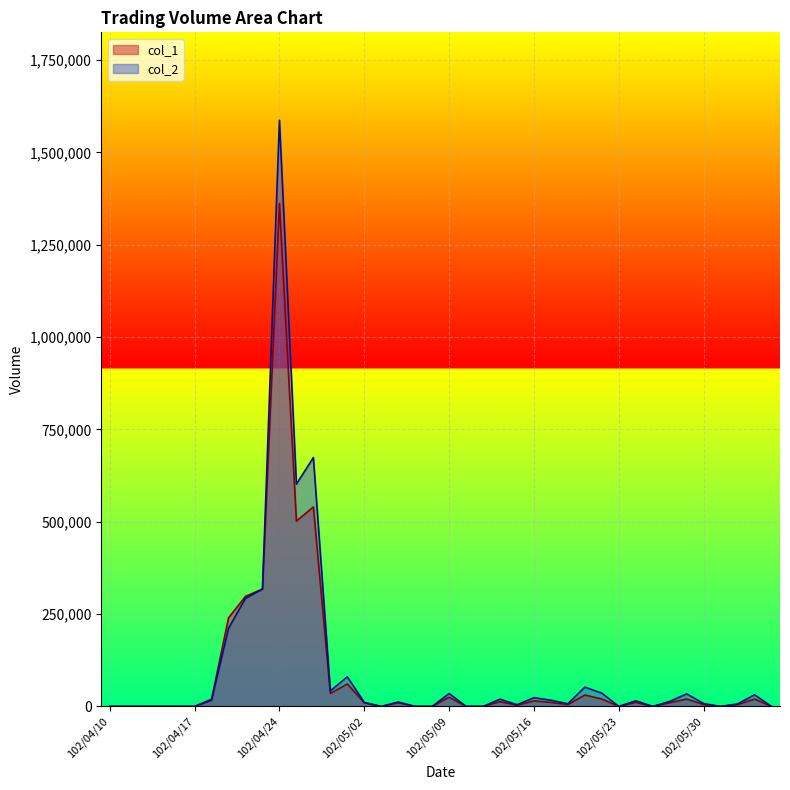

What is the difference between the maximum and second lowest values in the col_2 series?

1587200